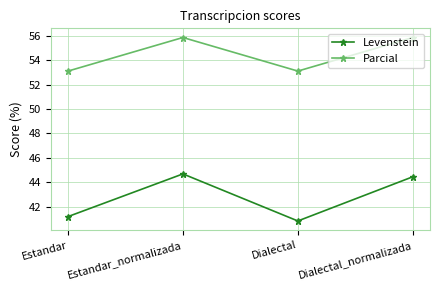

What is the sum of all Levenstein values?

171.1